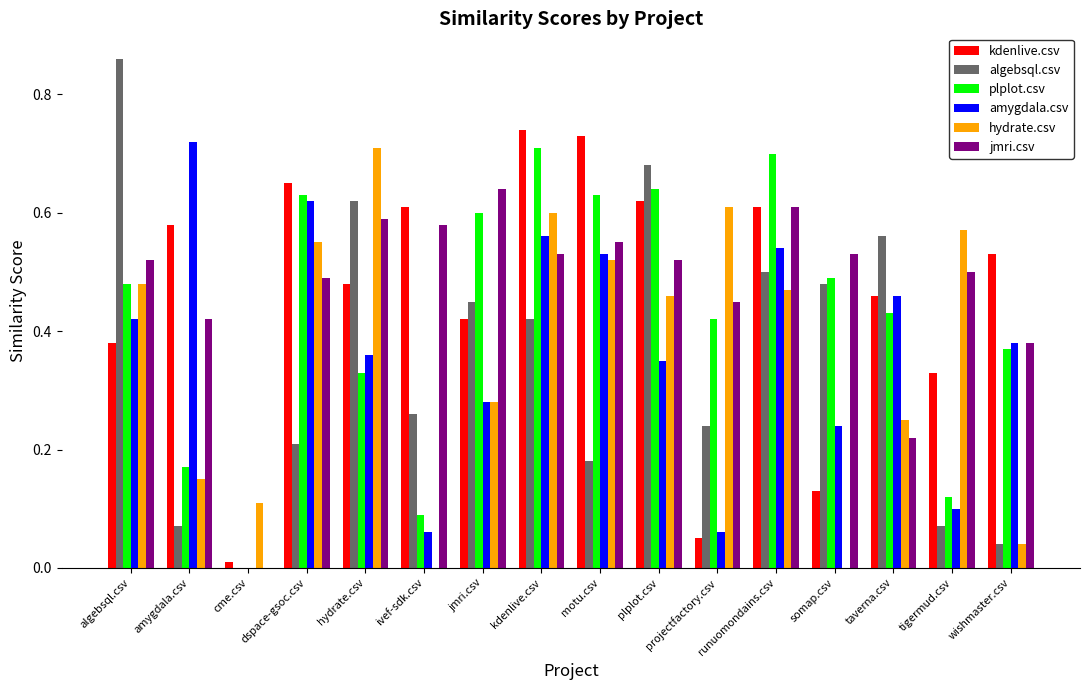

Between taverna.csv and wishmaster.csv, which series saw the biggest shift?

algebsql.csv